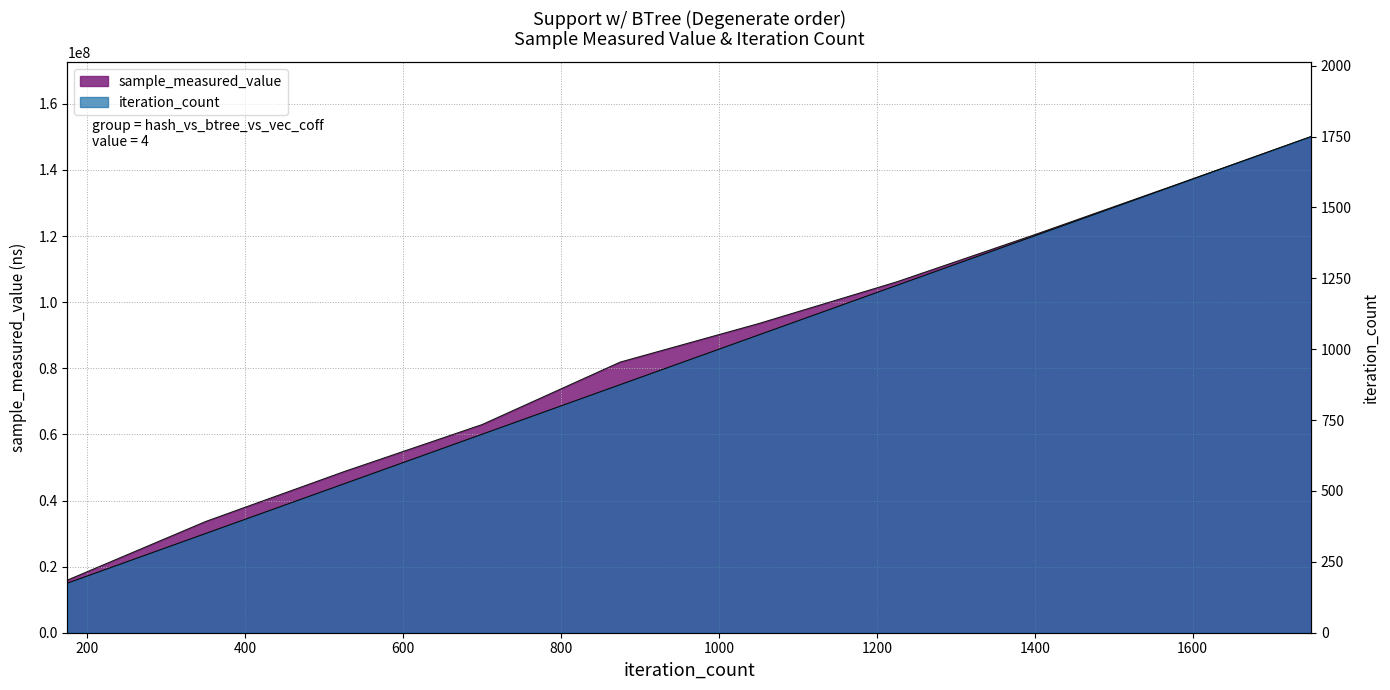

How many distinct data groups are displayed?

2